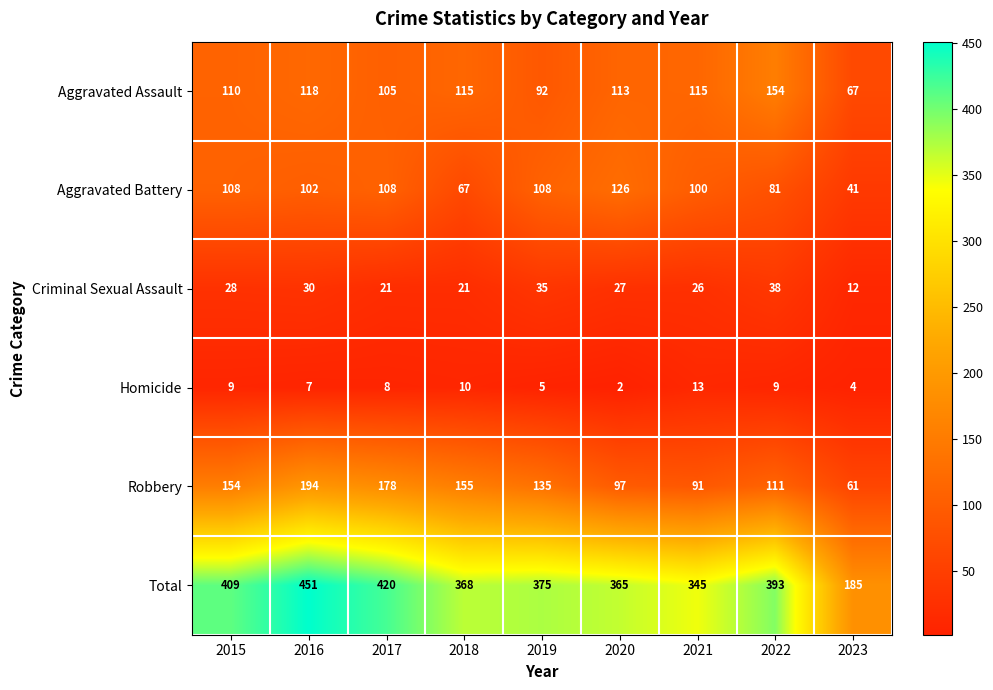

Between 2018 and 2019, which series saw the biggest shift?

Aggravated Battery